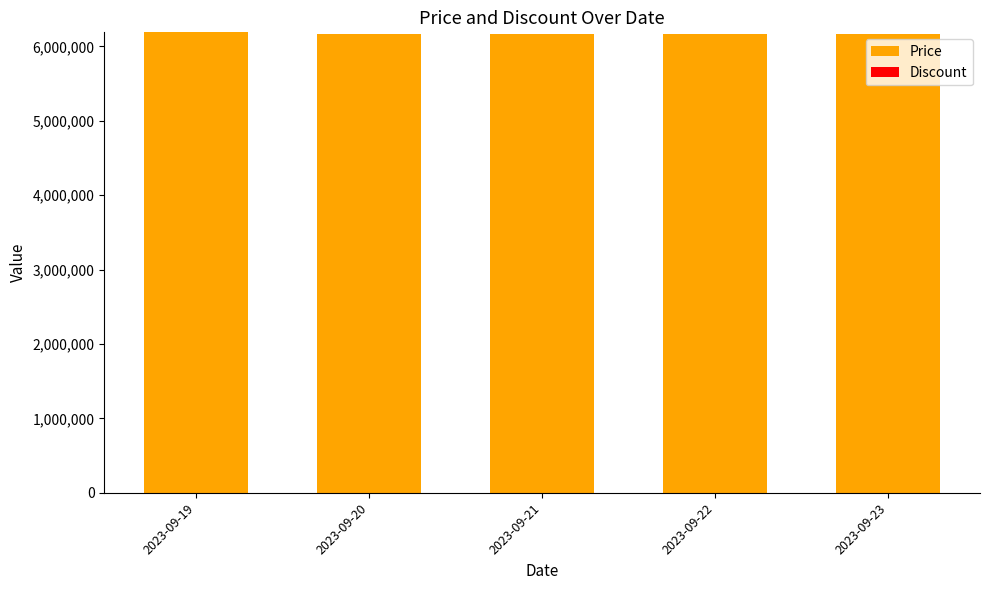

What is the maximum value shown in the chart?

6190000